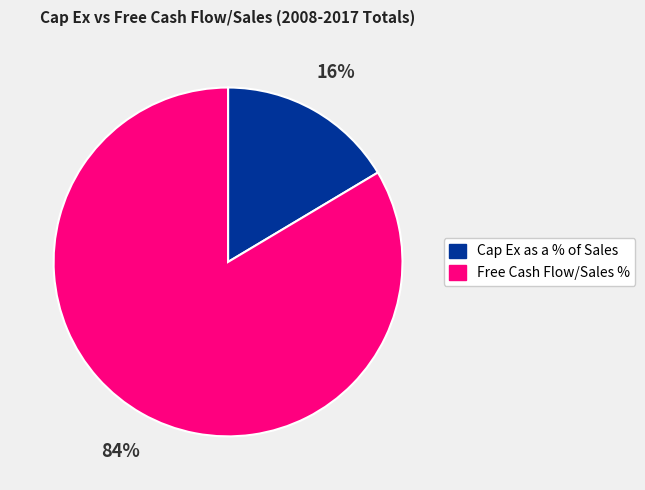

Does any single category account for the majority?

Yes